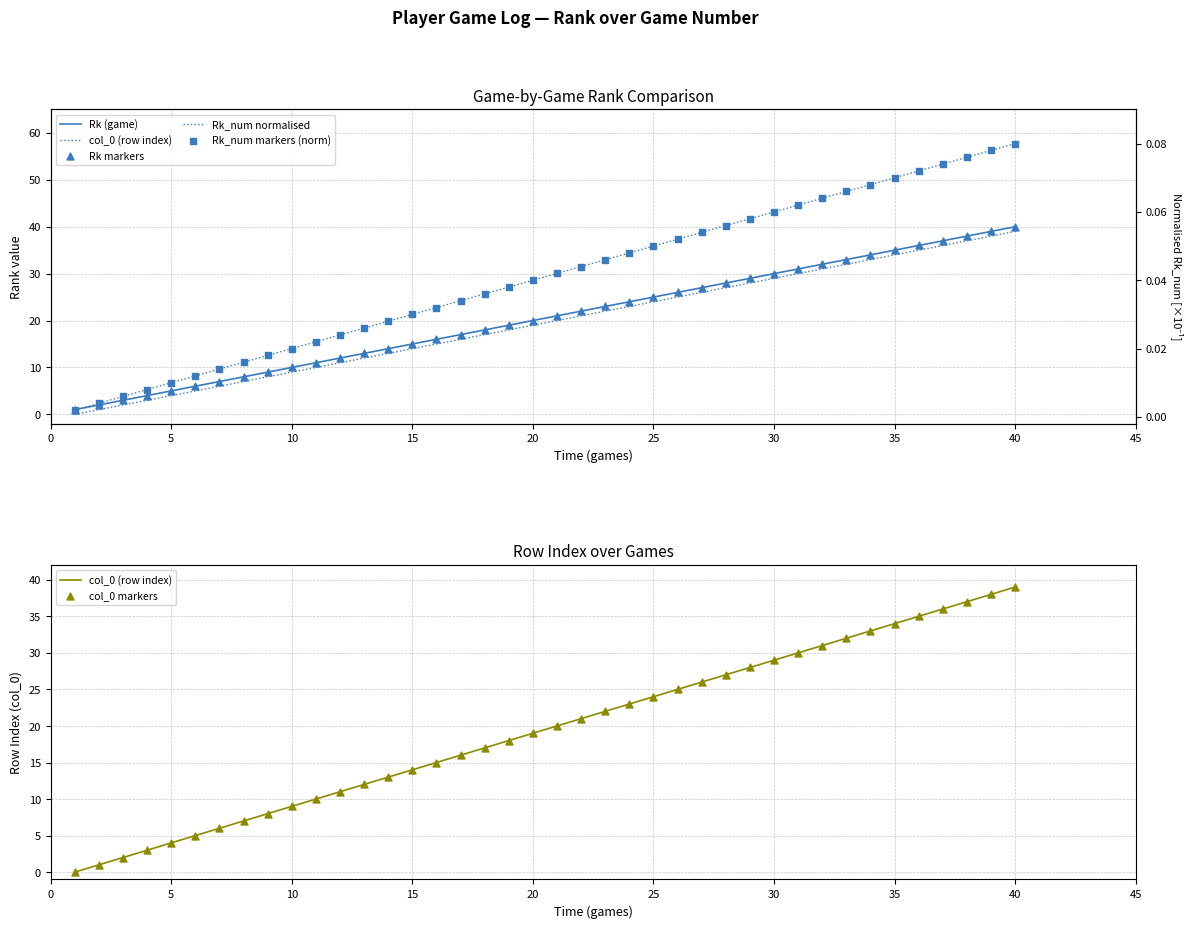

Which series reaches the minimum Y coordinate?

col_0 (row index)